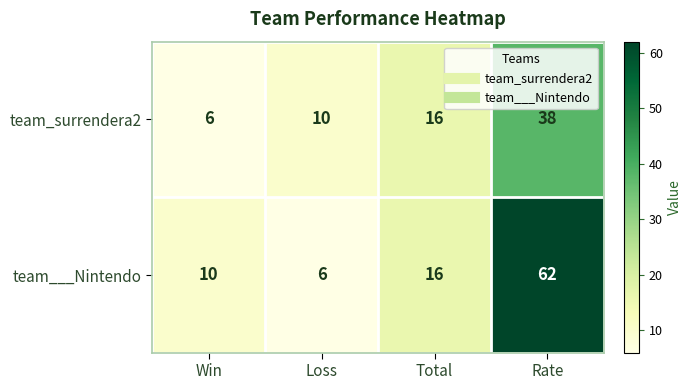

At which label is team___Nintendo closest to 34?

Total